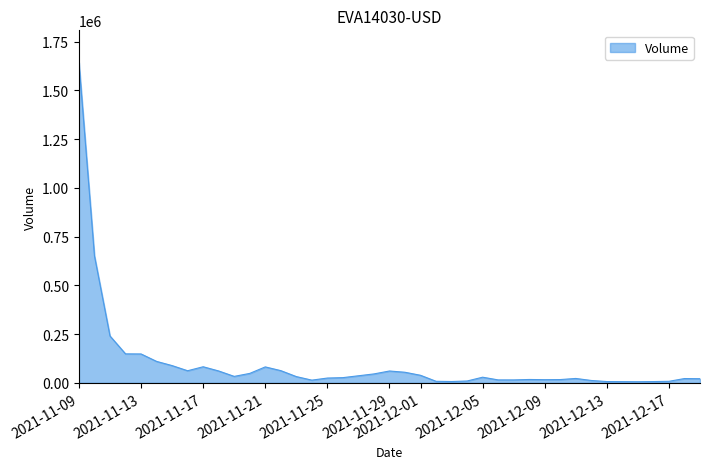

What is the maximum value shown in the chart?

1643846